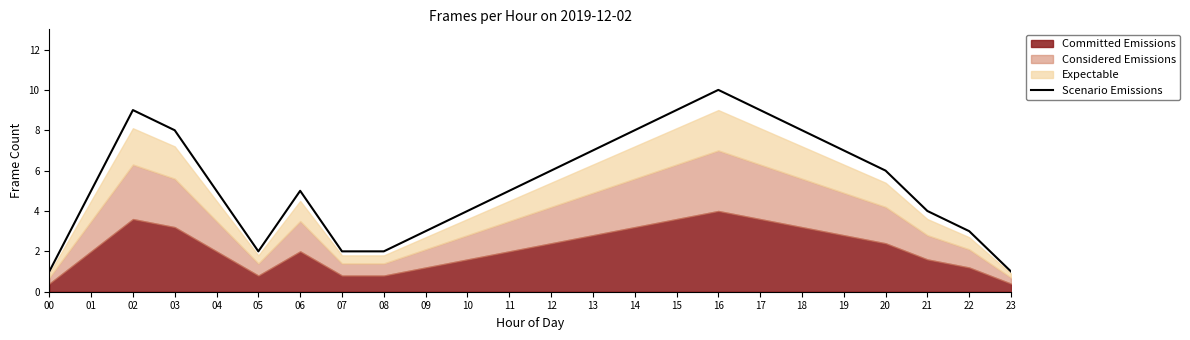

The value of Scenario Emissions at 22 is 3. True or false?

True